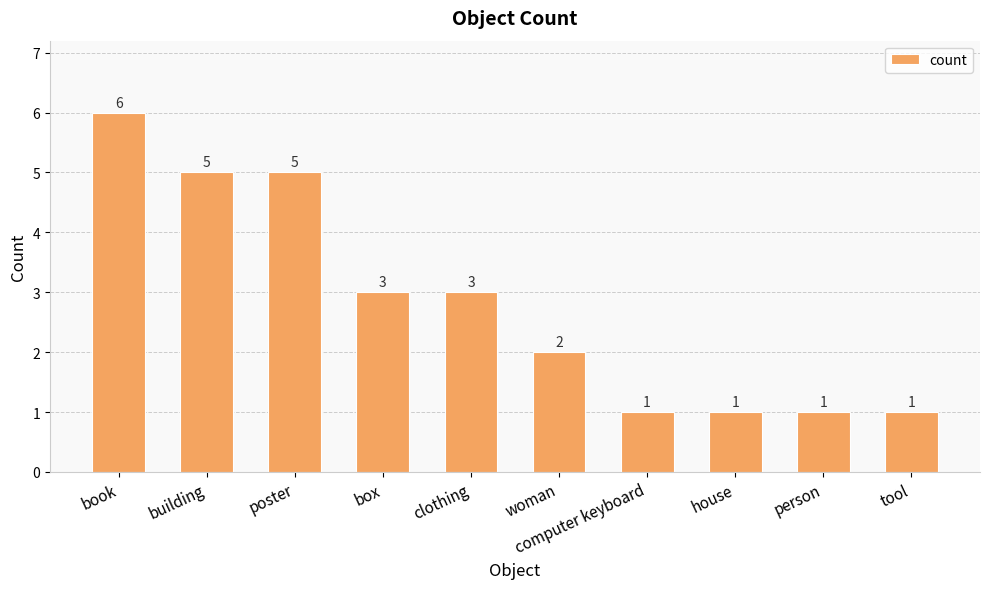

Which category has the highest value across all series?

book